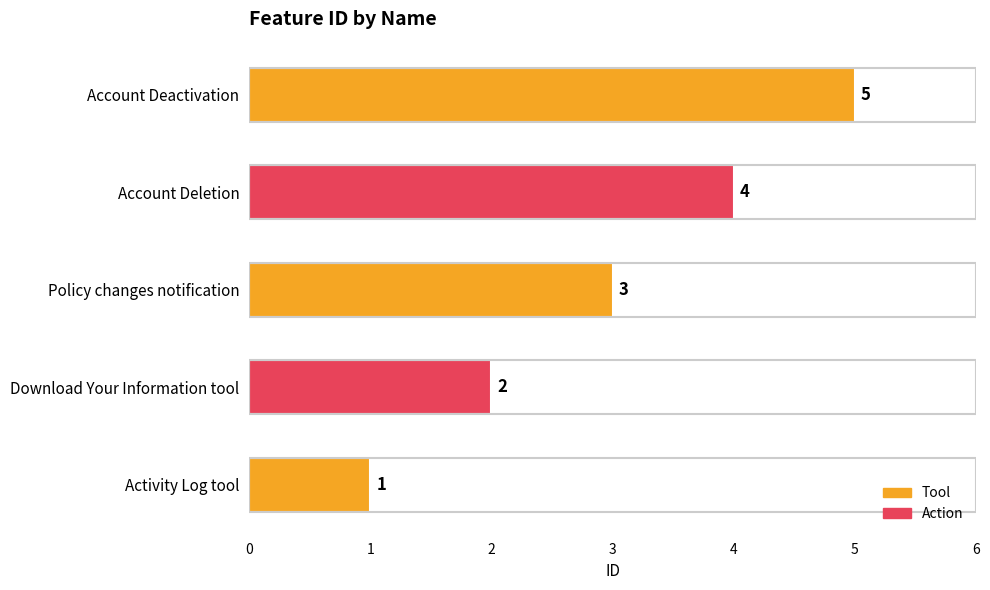

What is the difference between the values at Activity Log tool and Account Deletion?

3